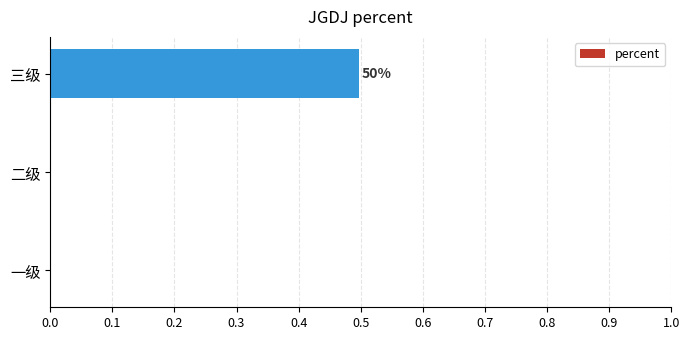

What is the sum of the values at 二级 and 三级?

0.5